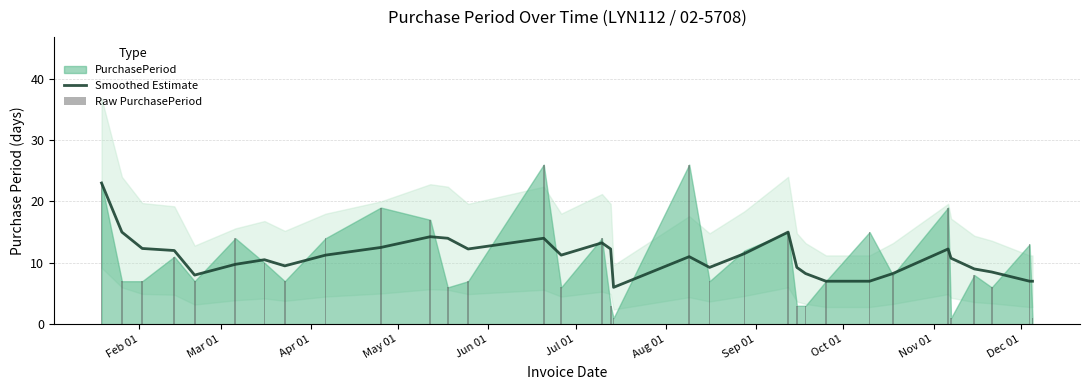

True or false: Raw PurchasePeriod has a value of 13.4 at 26.

False